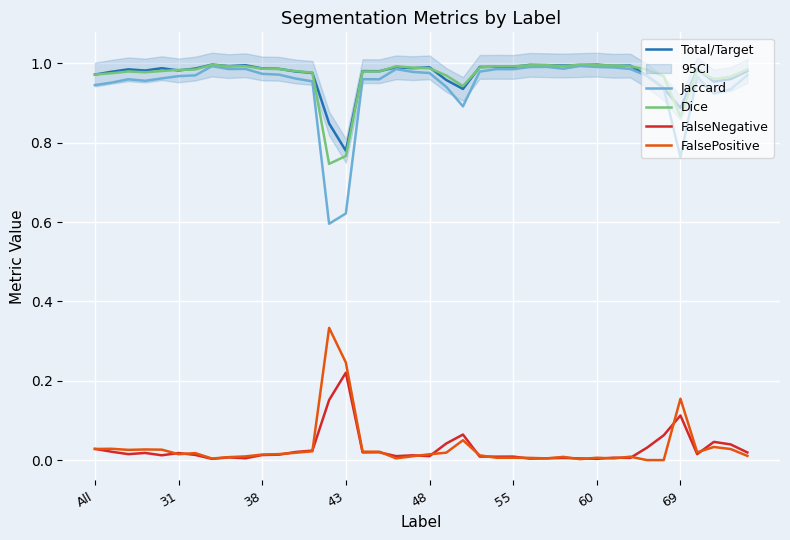

What is the difference between the second highest and minimum values in the FalsePositive series?

0.2